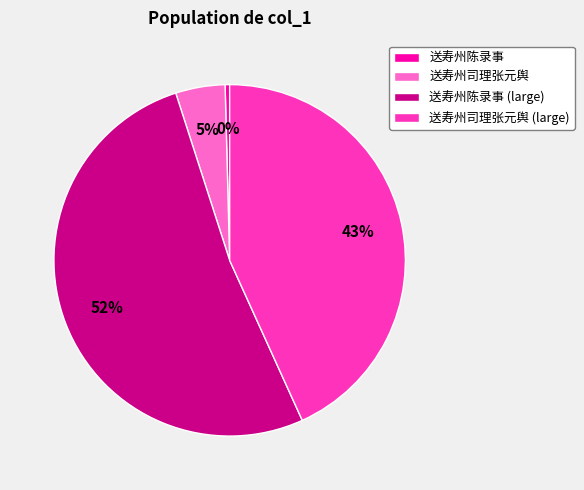

What is the ratio of the value at 送寿州陈录事 (large) to the value at 送寿州司理张元舆 (large)?

1.2